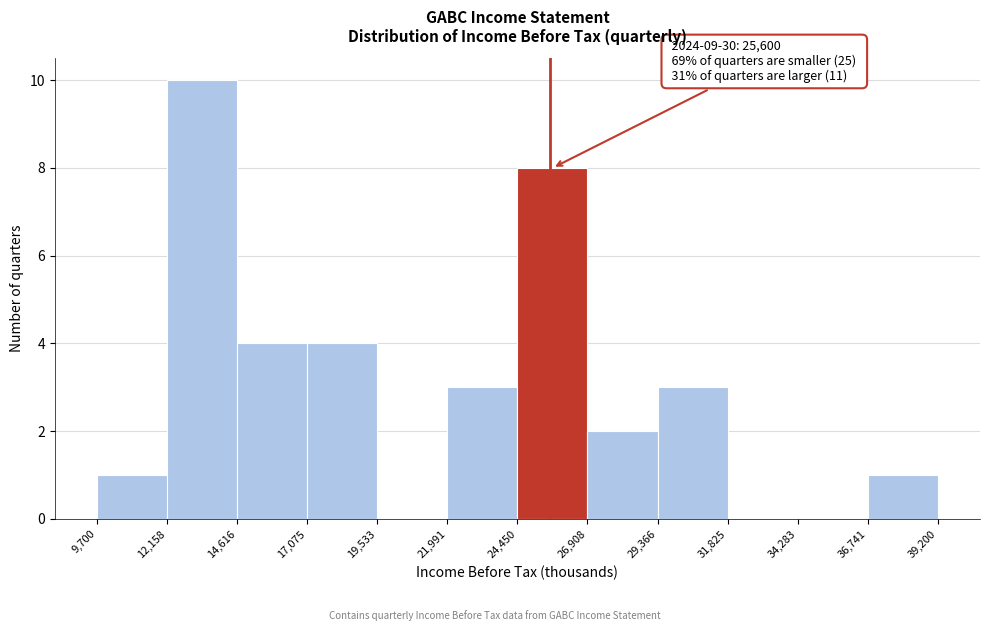

Over which range of the x-axis is the bar tallest?

12,158 to 14,616